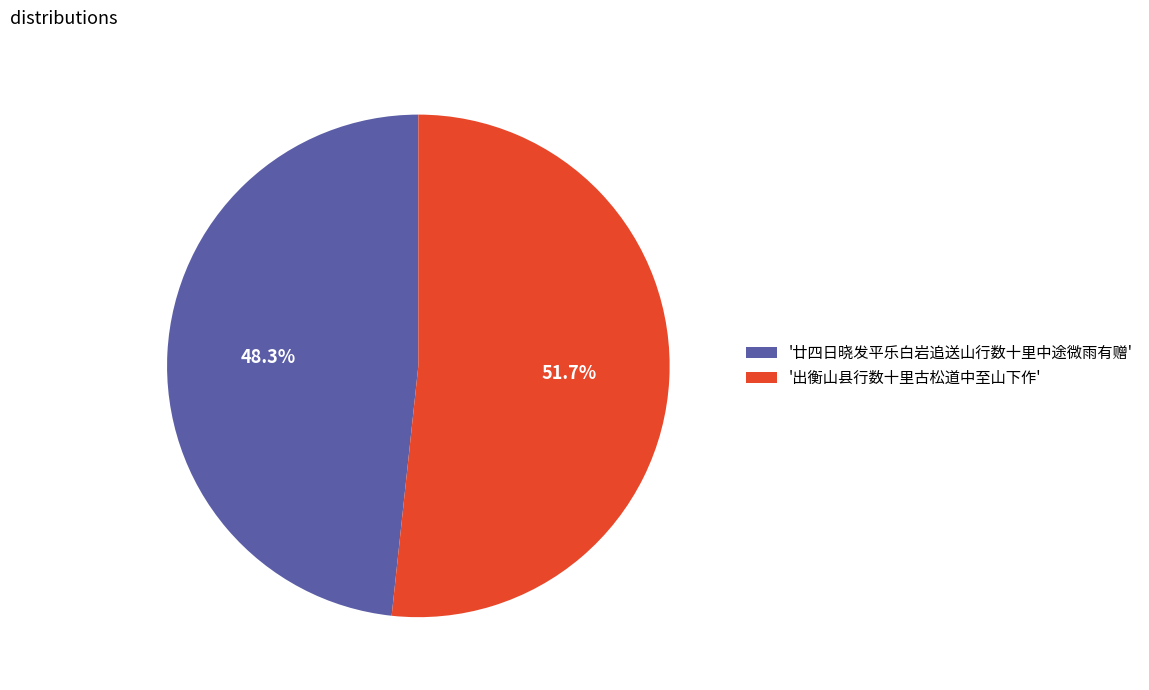

To the nearest percent, what is the average slice percentage?

50%